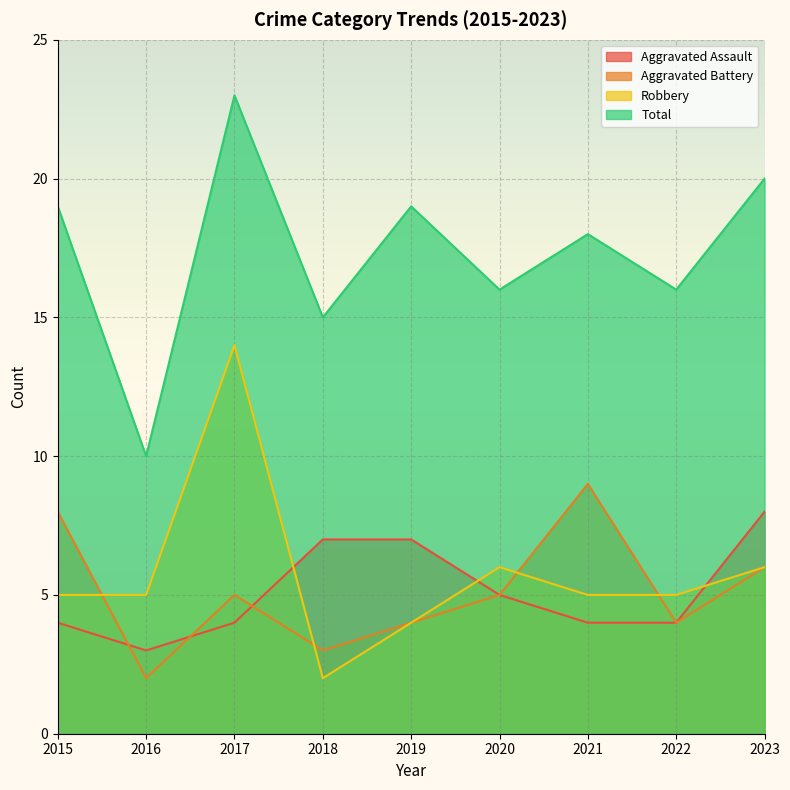

Reading left to right, what are all the values shown in this chart?

Aggravated Assault: 4	3	4	7	7	5	4	4	8
Aggravated Battery: 8	2	5	3	4	5	9	4	6
Robbery: 5	5	14	2	4	6	5	5	6
Total: 19	10	23	15	19	16	18	16	20